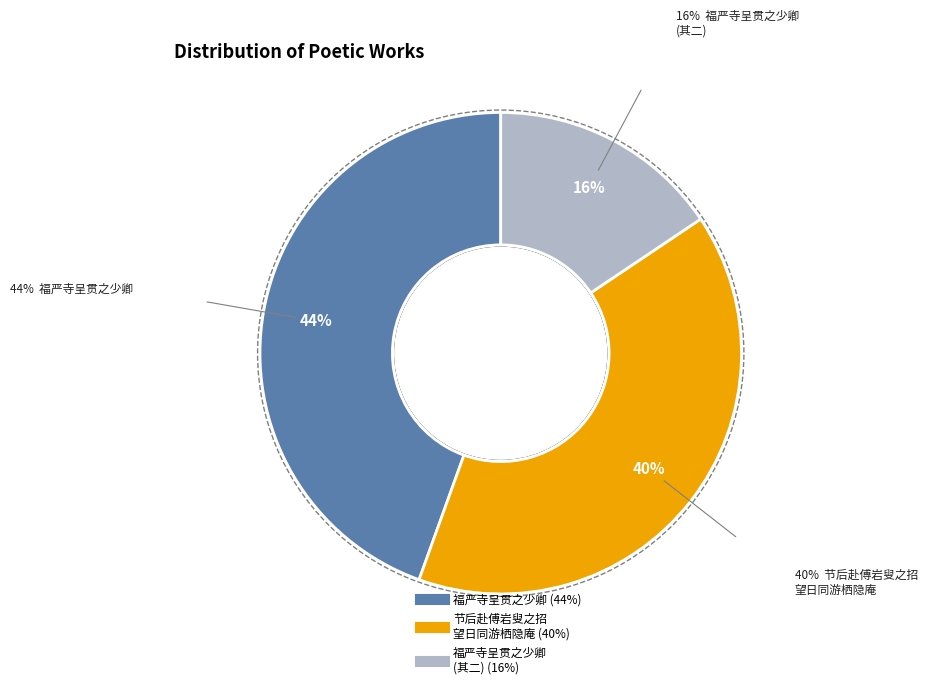

Does any single category account for the majority?

No